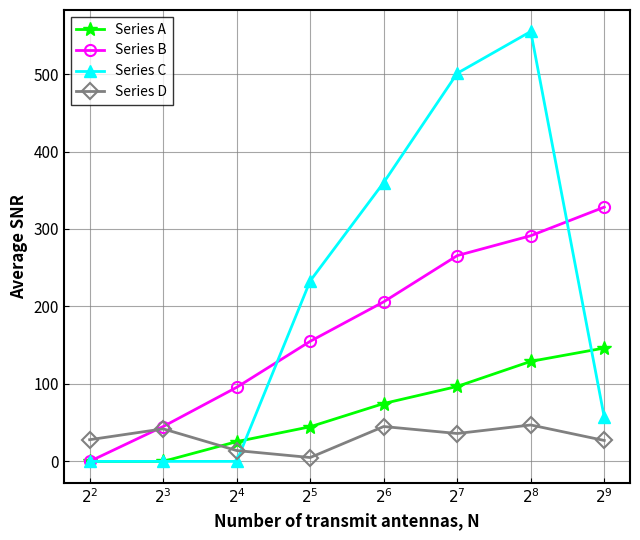

Rank the series by their average value, from lowest to highest.

Series D, Series A, Series B, Series C